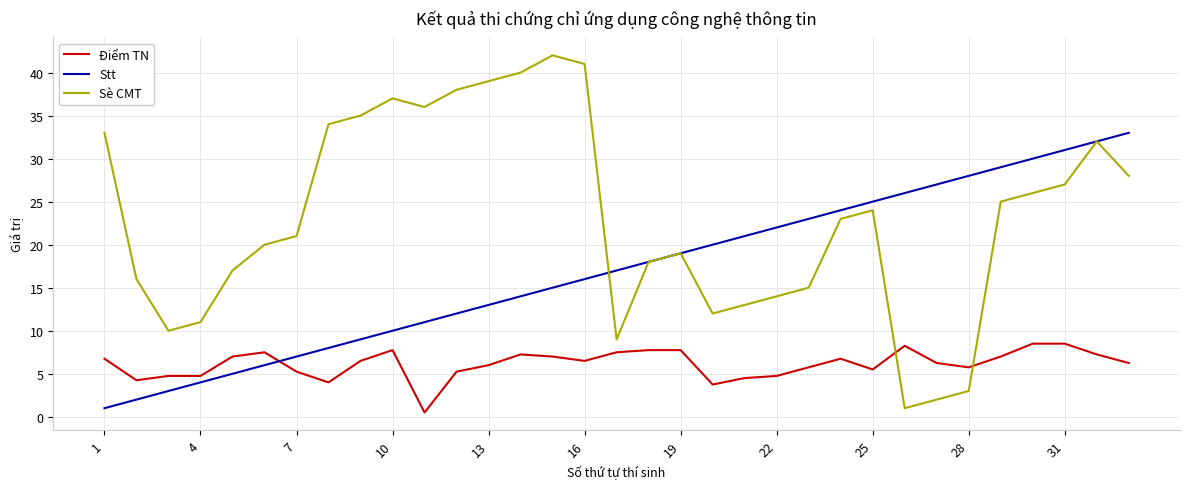

Rank the series by their maximum value, from lowest to highest.

Điểm TN, Stt, Sè CMT